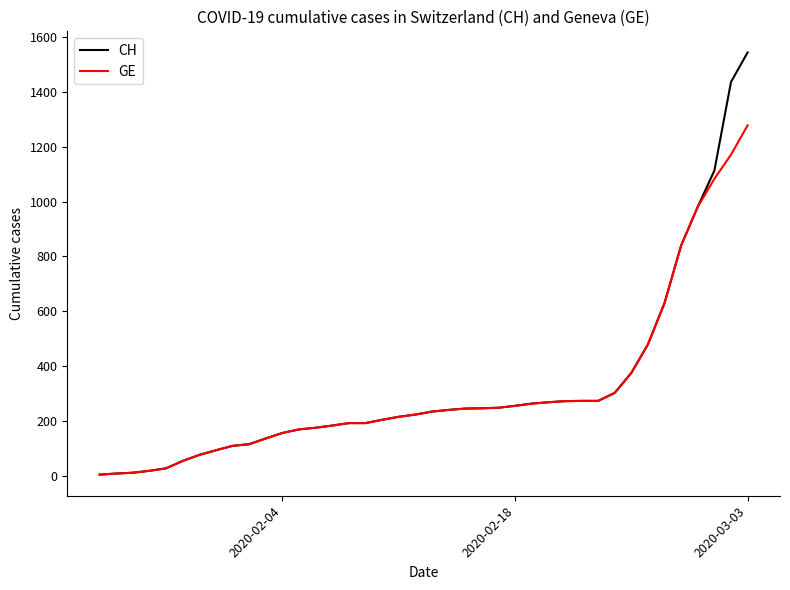

What is the highest value of the GE series?

1278